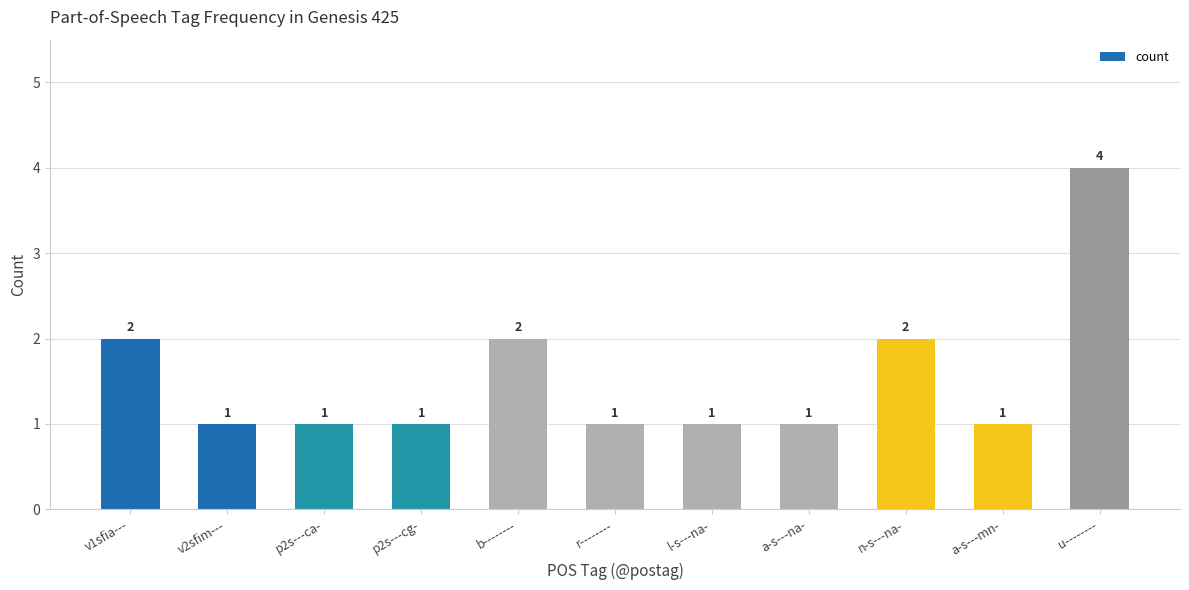

How many values are between 1 and 2?

10